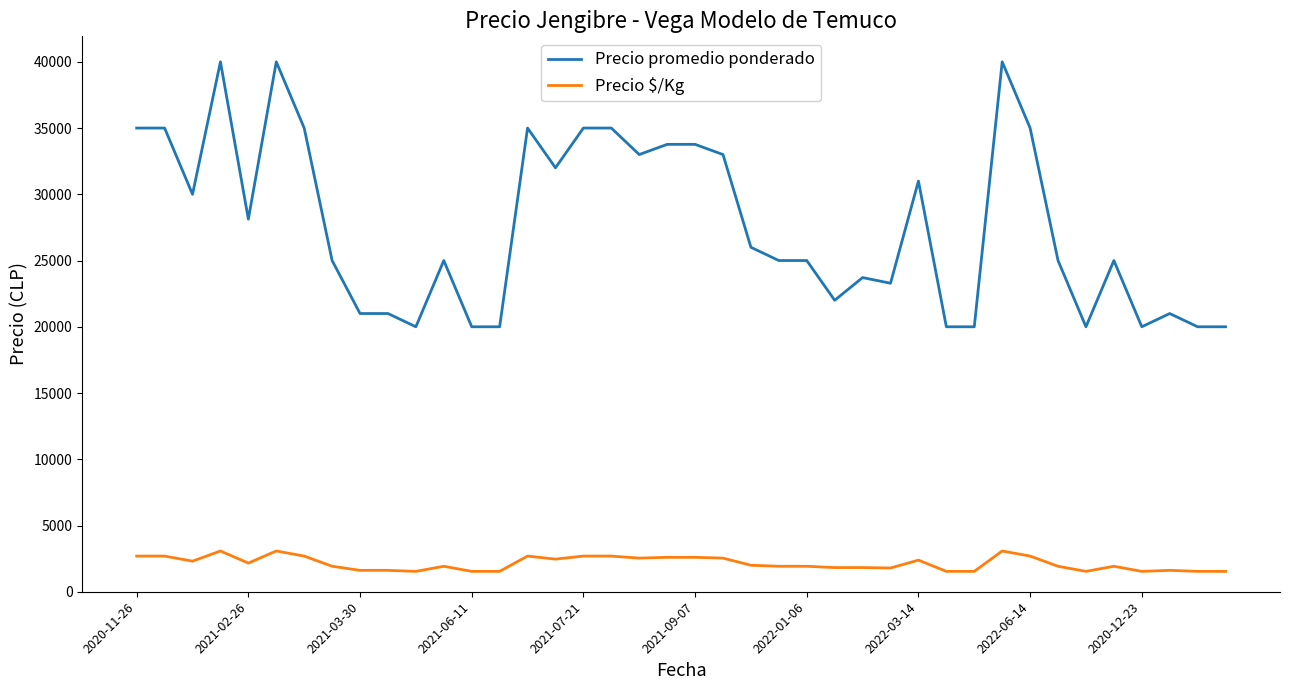

Which series has the largest range (max minus min)?

Precio promedio ponderado